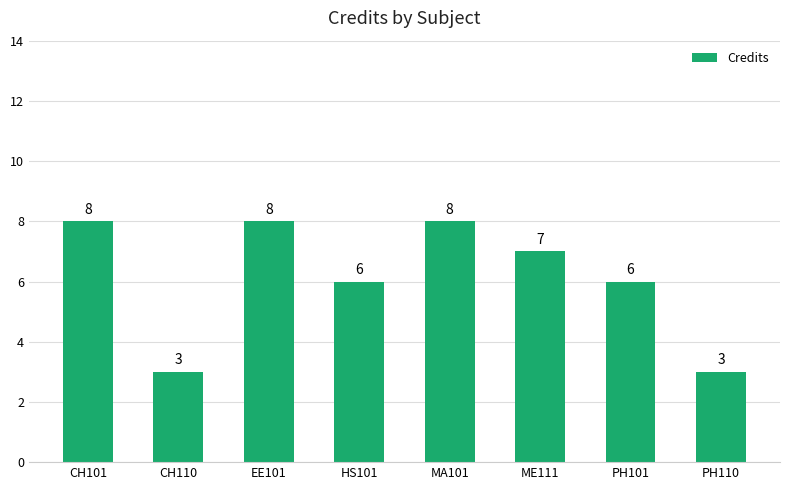

How many values are between 6 and 8?

6